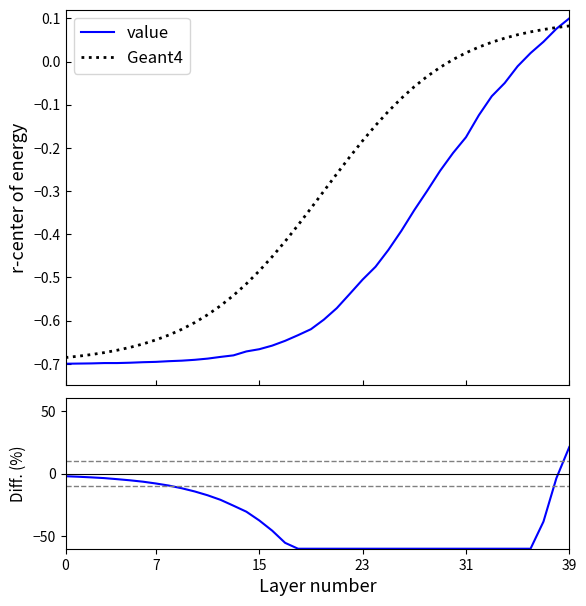

Which series ends up on top after the final intersection of value and Geant4?

value